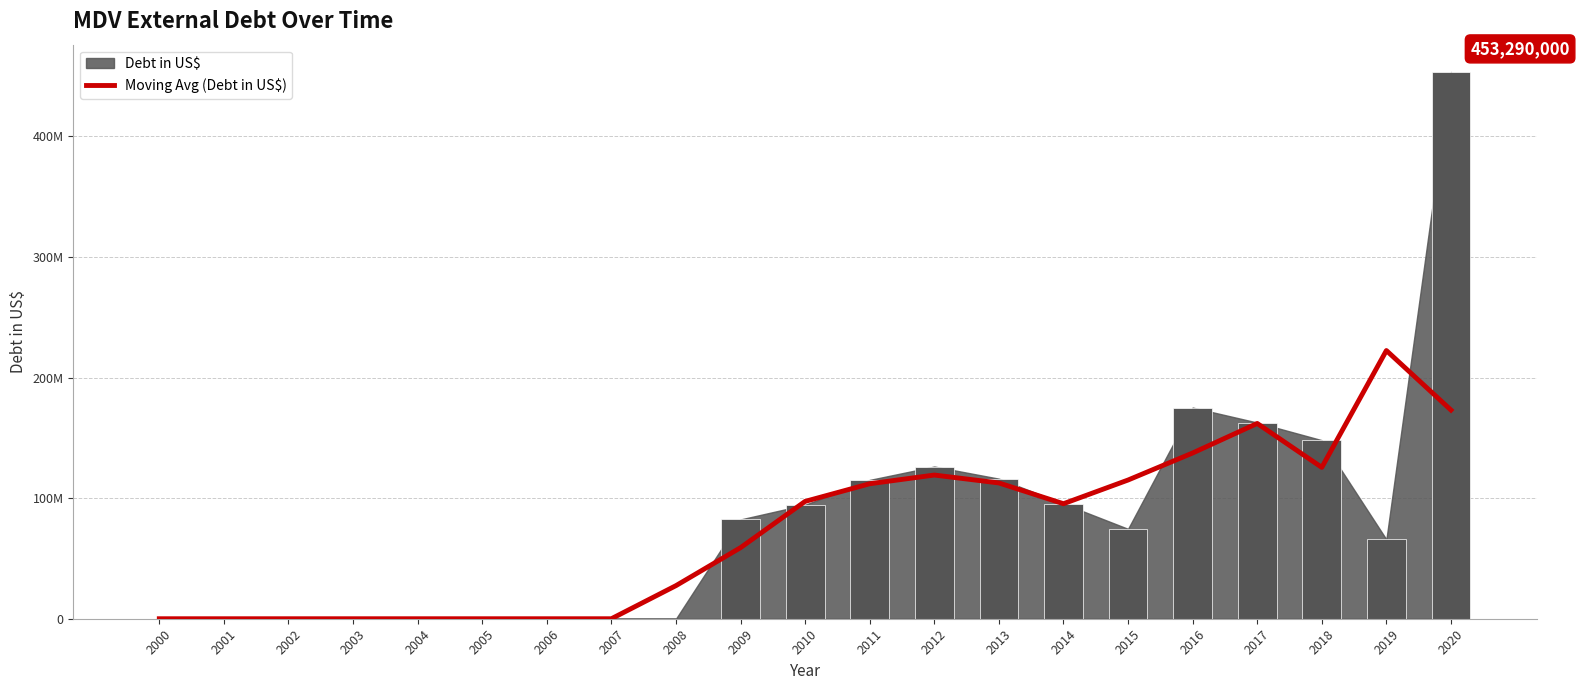

What value does the data have at 2014?

95355081.0